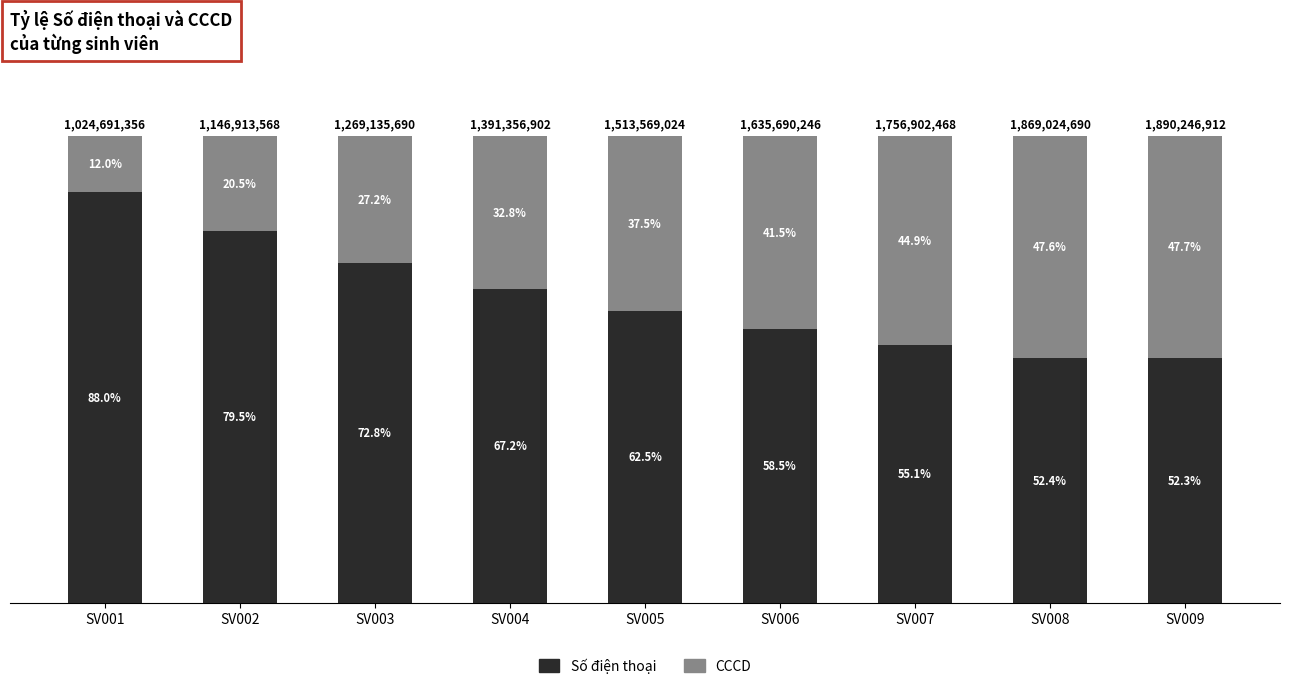

List the labels in order of Số điện thoại value, smallest first.

SV009, SV008, SV007, SV006, SV005, SV004, SV003, SV002, SV001